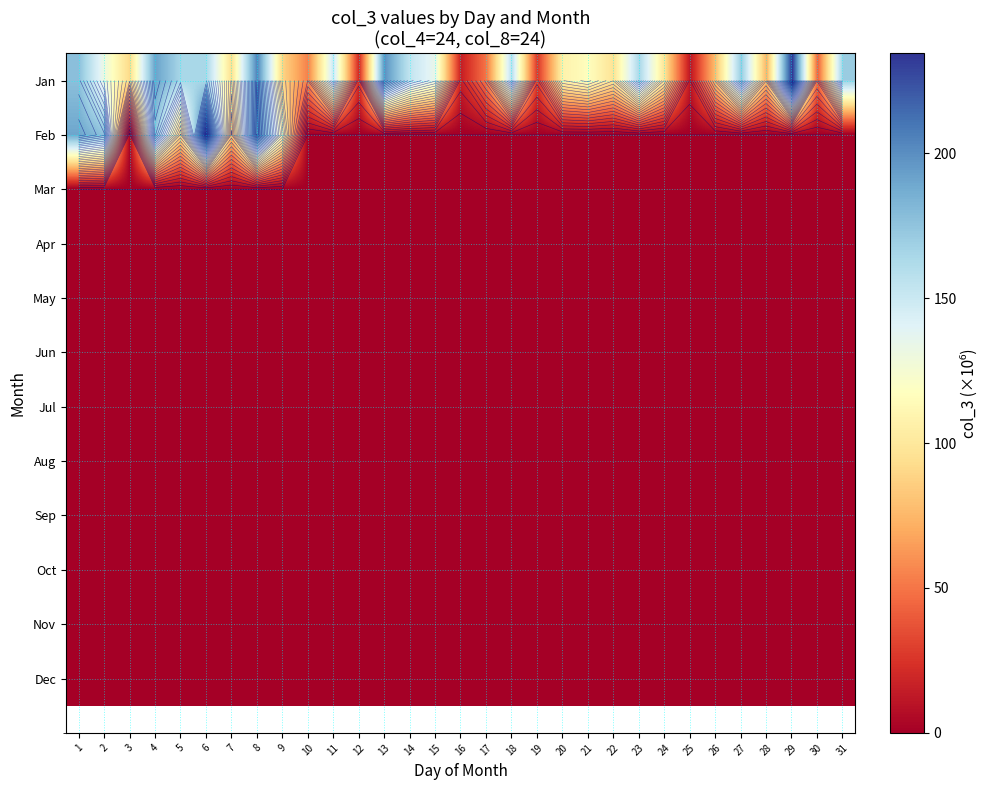

Which label corresponds to the smallest value in the chart?

10